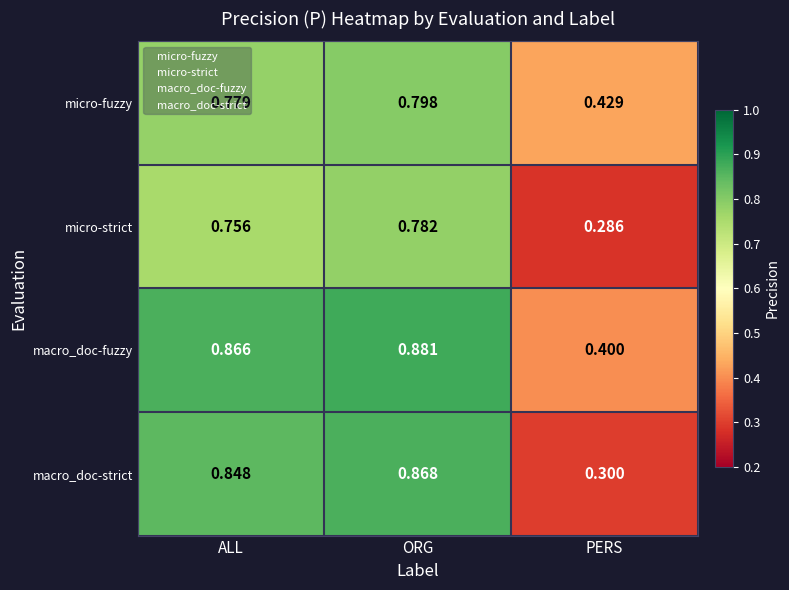

Which series has the largest range (max minus min)?

macro_doc-strict